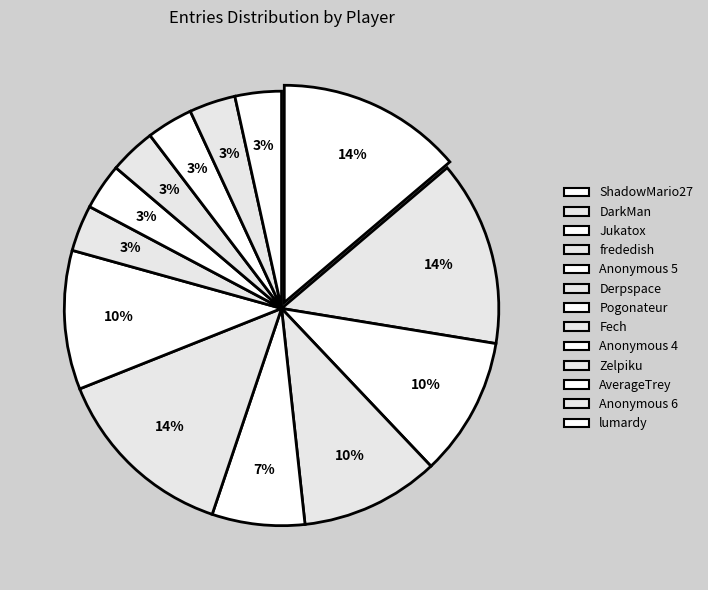

How many segments does this pie chart have?

13